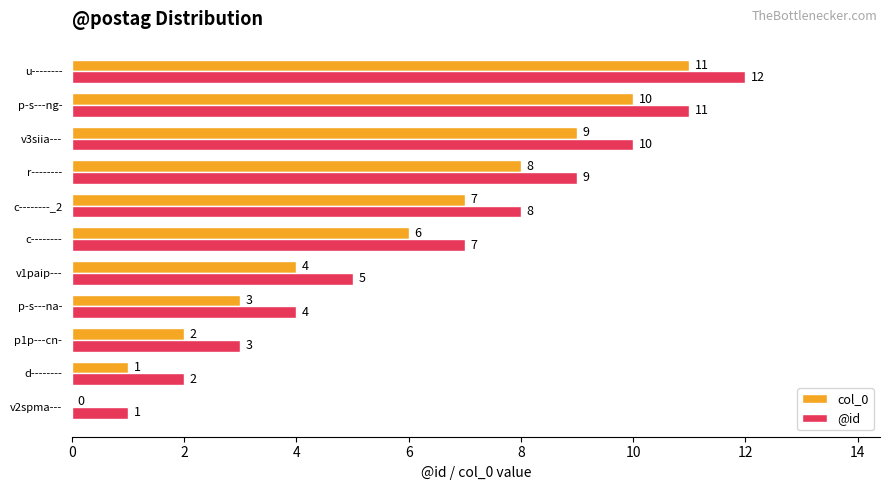

At which label does @id reach its peak?

u--------